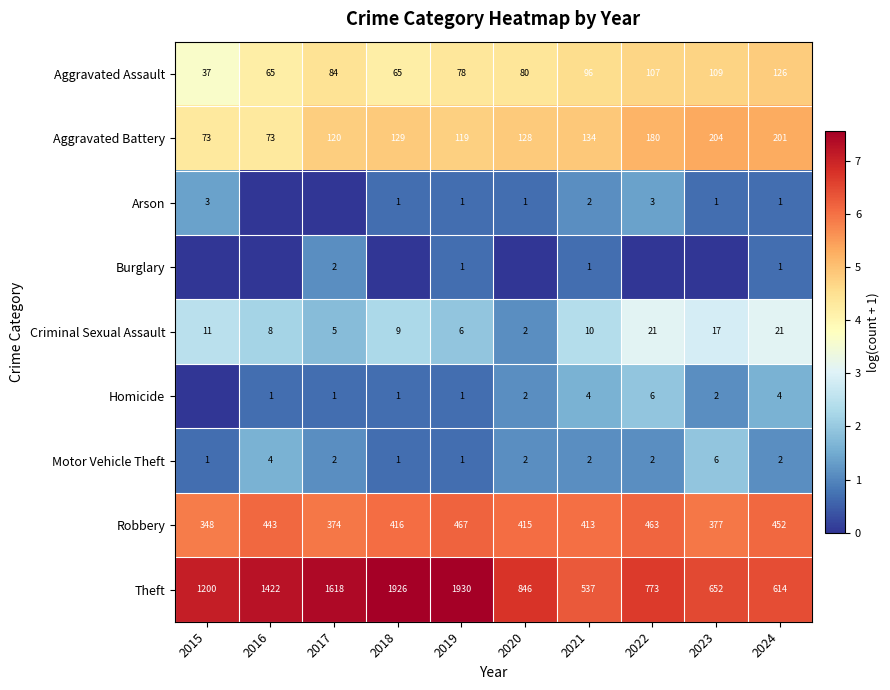

At which label does Motor Vehicle Theft first exceed 2?

2016